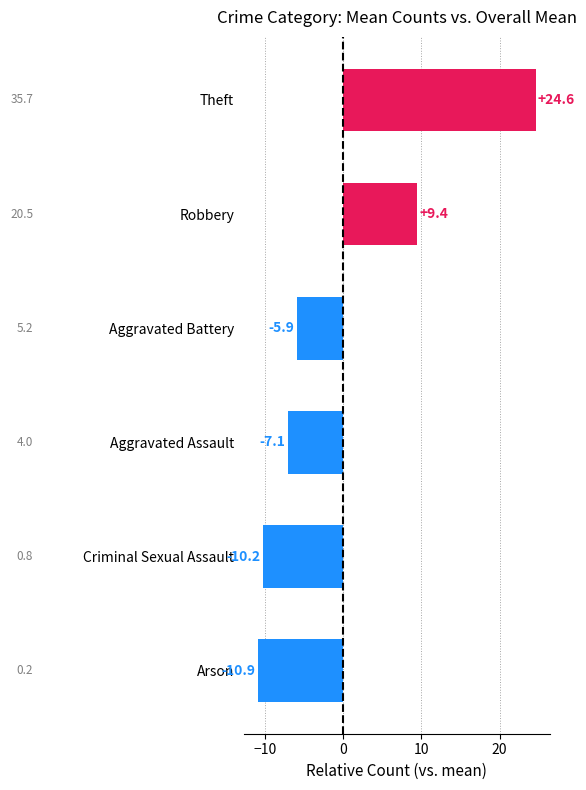

Which category has the highest value across all series?

Theft